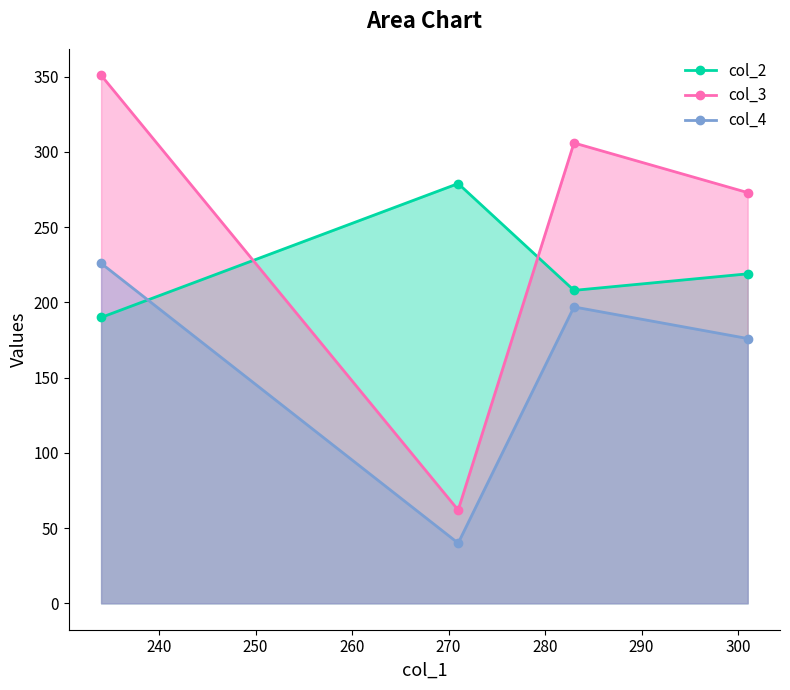

In col_2, how many points are higher than both neighbors (excluding endpoints)?

1